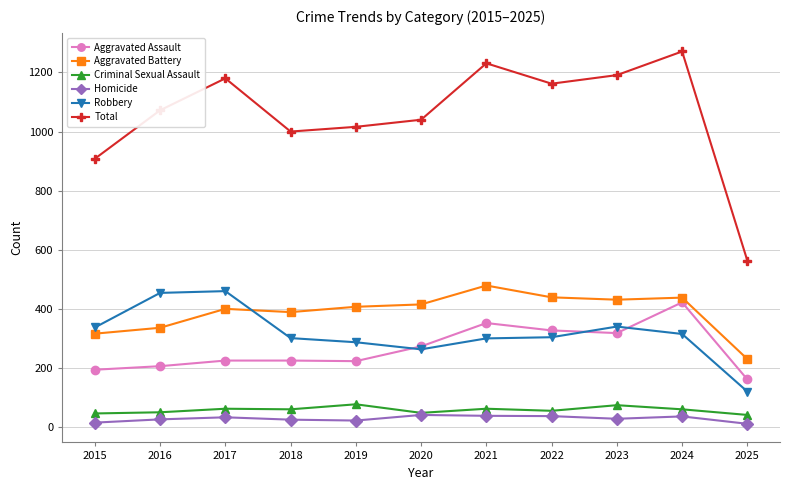

What is the minimum value for Criminal Sexual Assault?

41